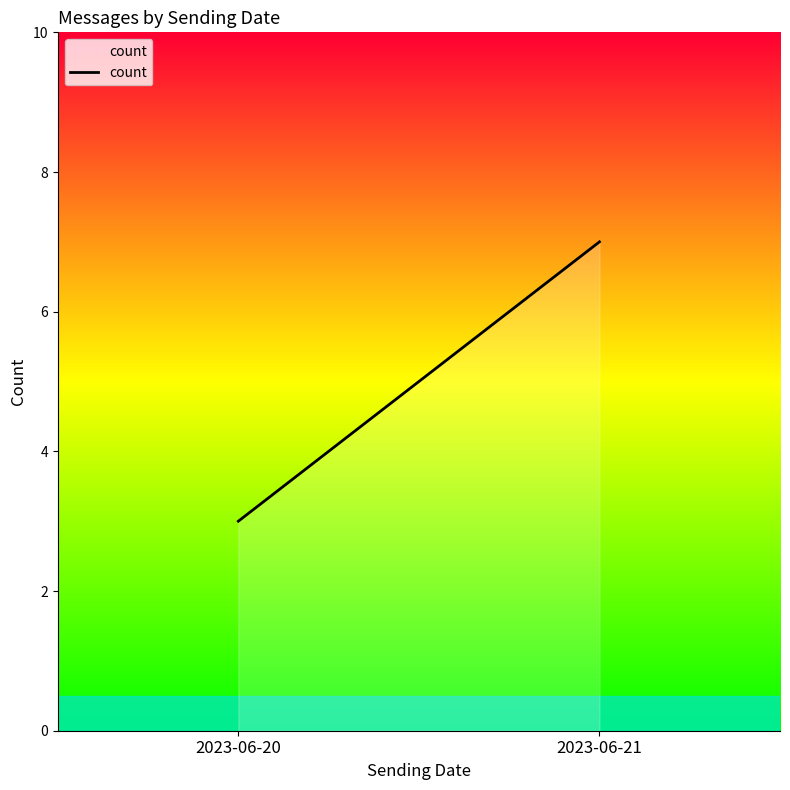

What is the sum of all values?

10